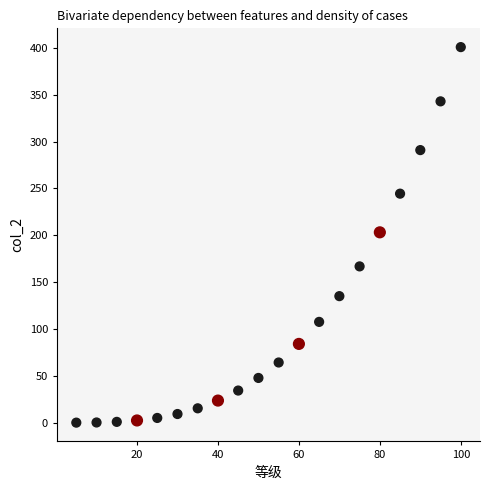

What is the range of X values (max minus min)?

95.0